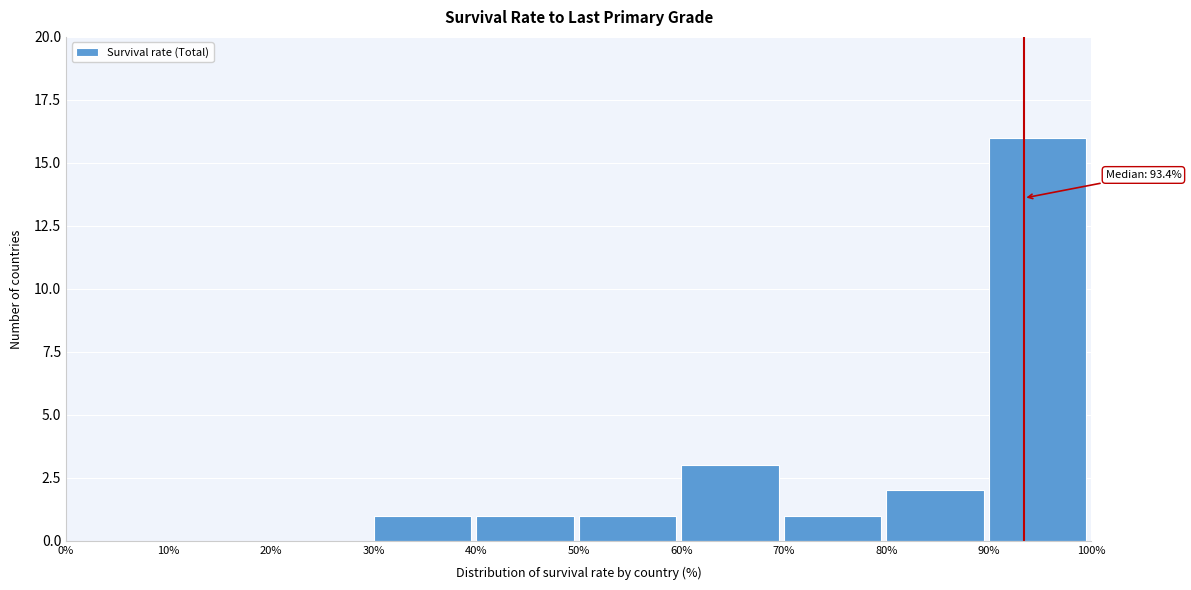

Over which range of the x-axis is the bar tallest?

90% to 100%